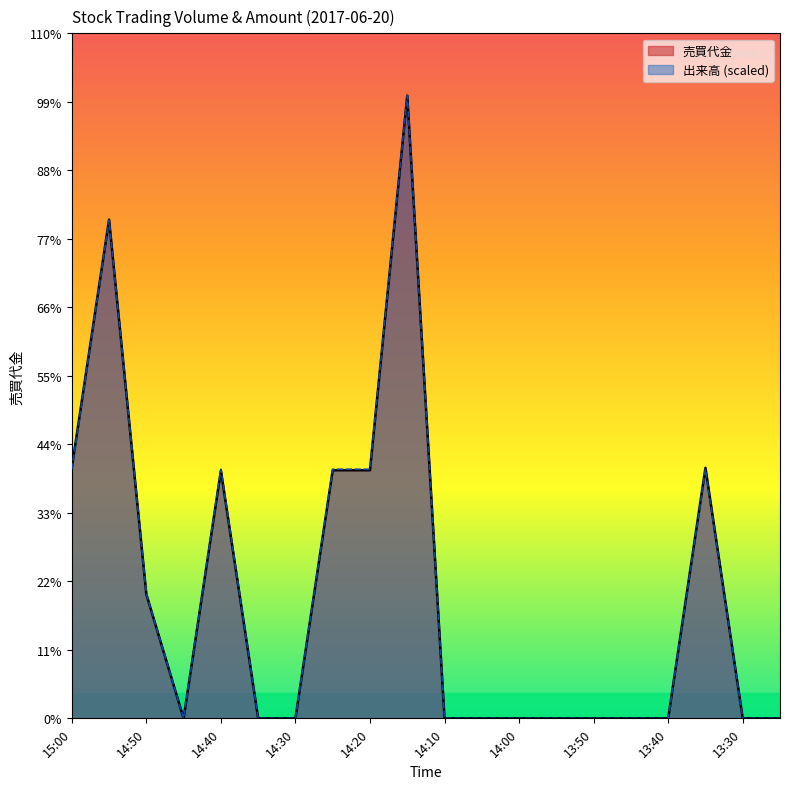

Reading left to right, list all the values displayed in this chart.

売買代金: 1060000	2110000	525000	0	1048000	0	0	1050000	1050000	2635000	0	0	0	0	0	0	0	1060000	0	0
出来高: 1054000	2108000	527000	0	1054000	0	0	1054000	1054000	2635000	0	0	0	0	0	0	0	1054000	0	0